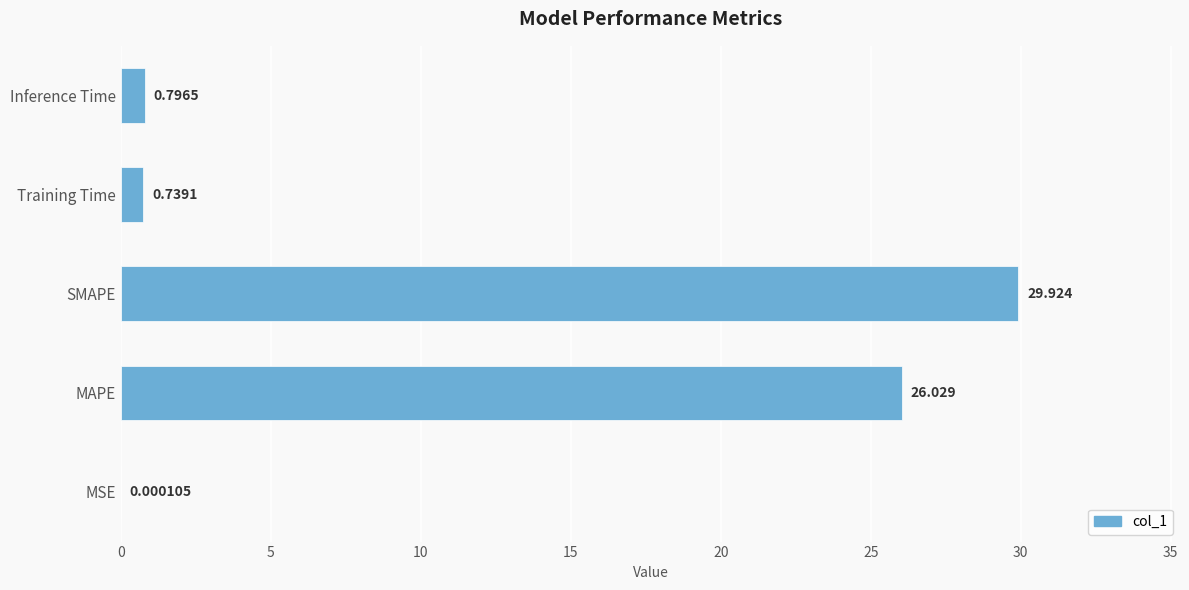

Which label corresponds to the largest value in the chart?

SMAPE